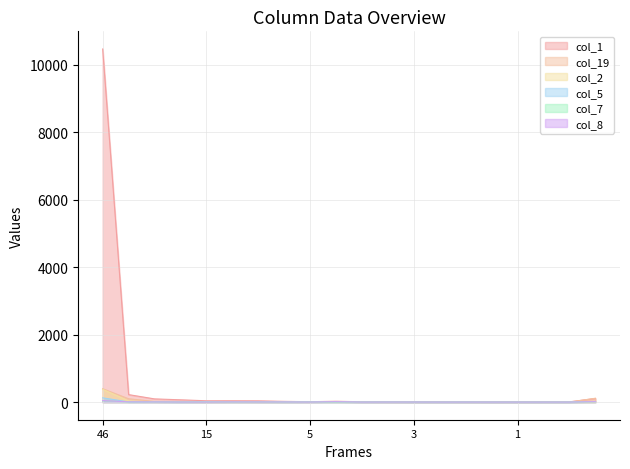

At which category is the sum across all series the highest?

46